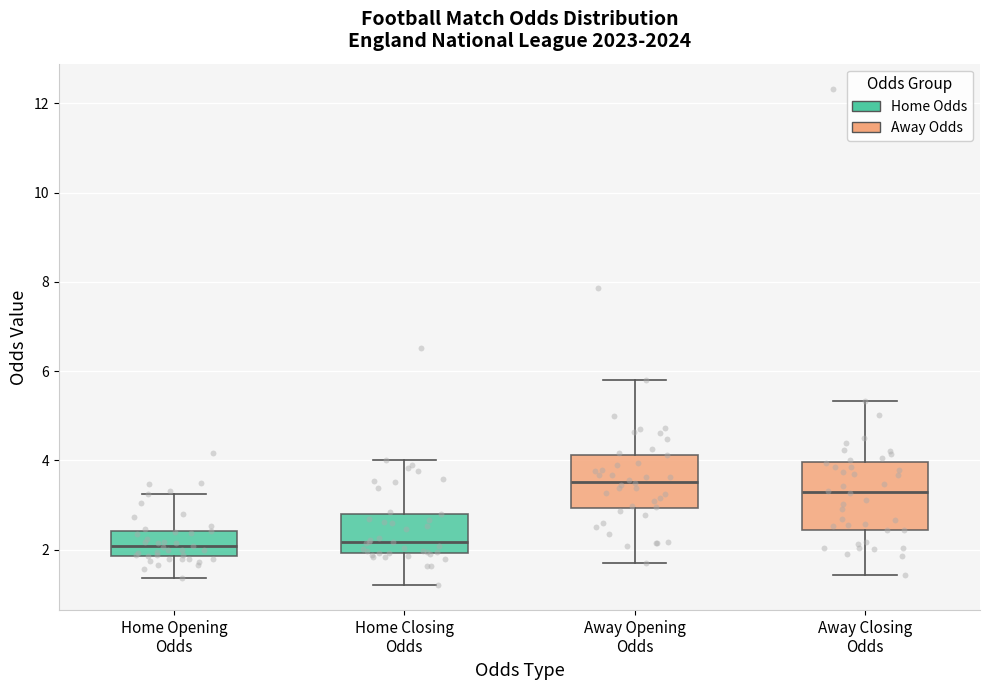

Reading left to right, read every box against the y-axis: the position of its median line, the range the box covers, and the ends of its whiskers. The values are not printed on the chart, so give them approximately, as read against the axis.

Home Opening Odds: median 2.0, box 1.8 to 2.4, whiskers 1.4 to 3.2
Home Closing Odds: median 2.2, box 2.0 to 2.8, whiskers 1.2 to 4.0
Away Opening Odds: median 3.6, box 3.0 to 4.2, whiskers 1.8 to 5.8
Away Closing Odds: median 3.2, box 2.4 to 4.0, whiskers 1.4 to 5.4